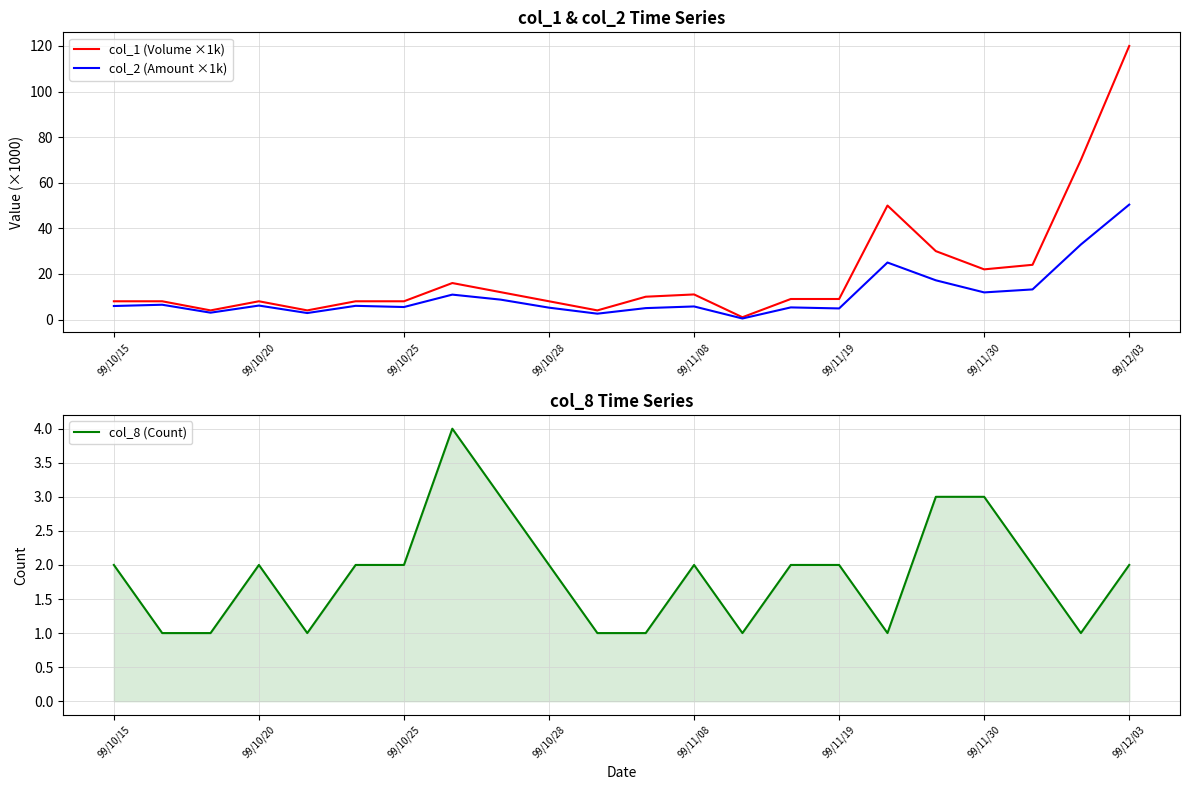

In col_1 (Volume ×1k), how many points are lower than both neighbors (excluding endpoints)?

5